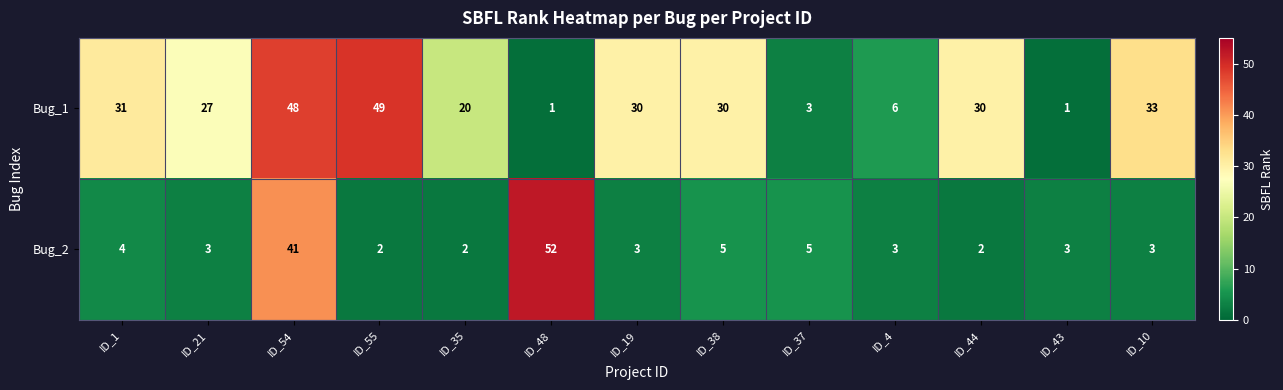

Rank the series by their maximum value, from highest to lowest.

Bug_2, Bug_1